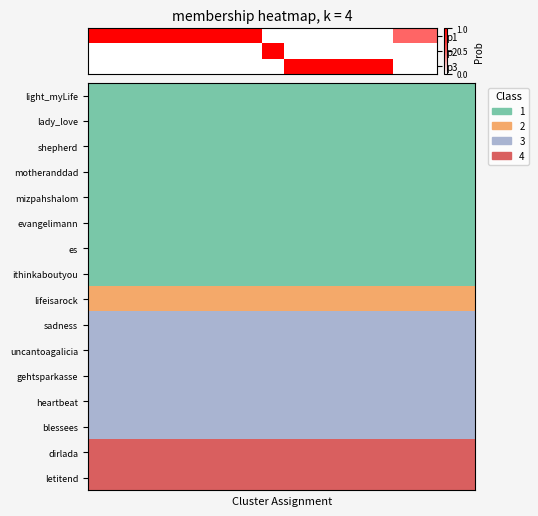

List the series in order of their peak value, highest first.

p1, p2, p3